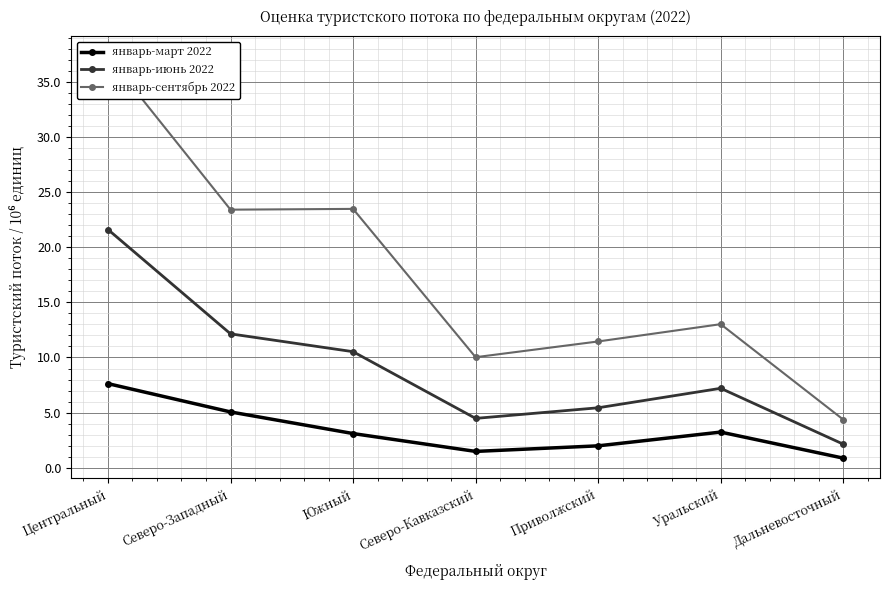

True or false: январь-июнь 2022 and январь-март 2022 intersect in this chart.

False